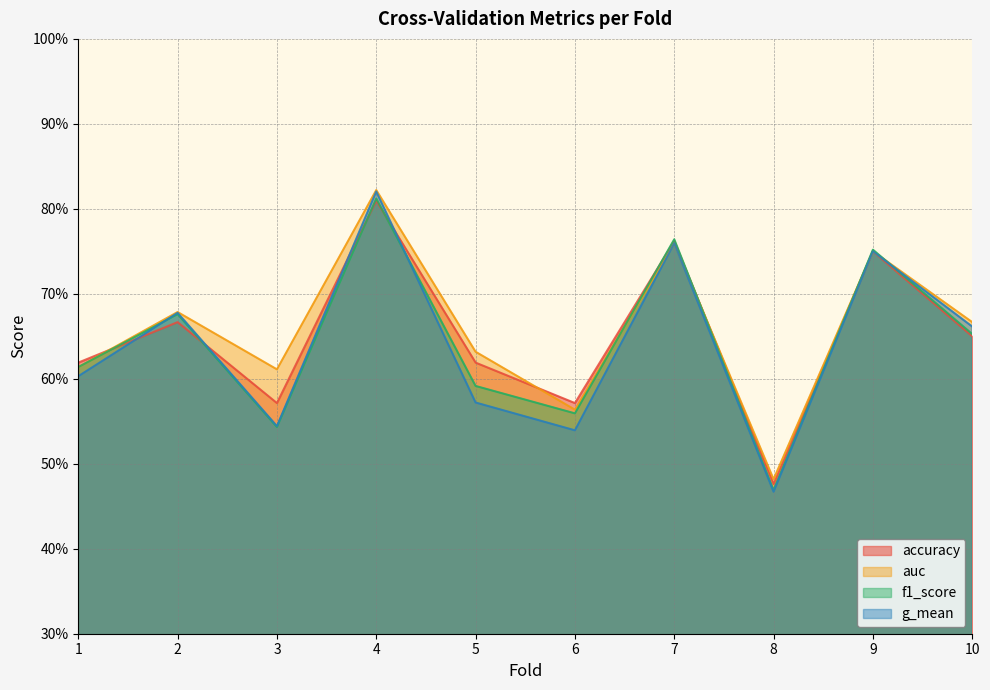

List the series in order of their peak value, lowest first.

accuracy, f1_score, g_mean, auc